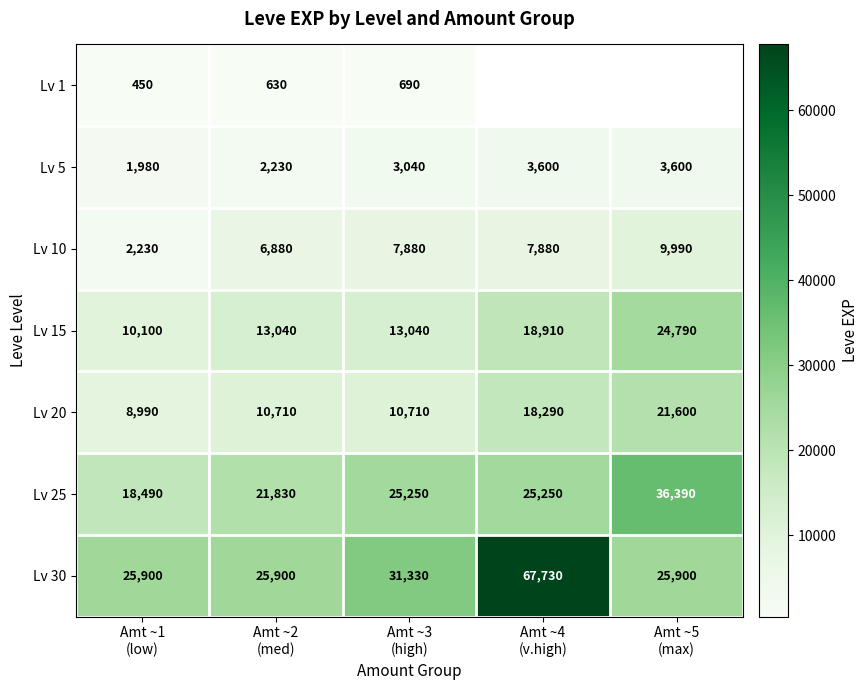

Count the Lv 10 values in the range 6880 to 7880.

3